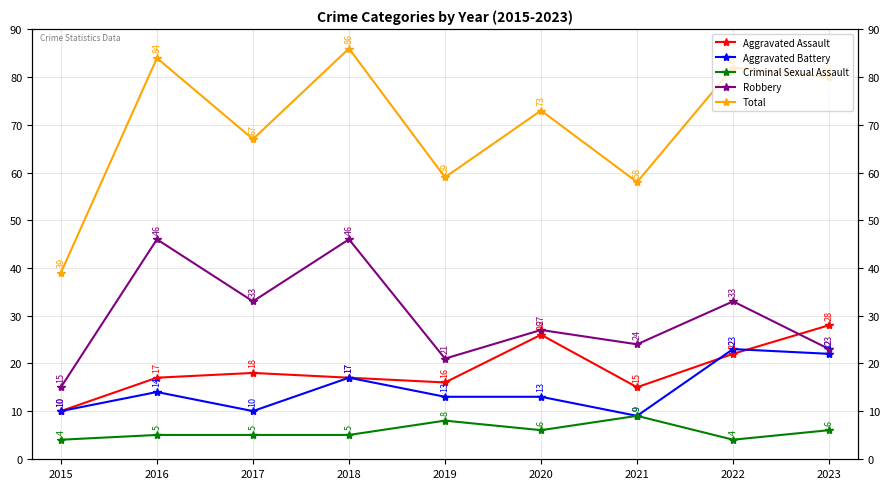

What is the lowest value of the Criminal Sexual Assault series?

4